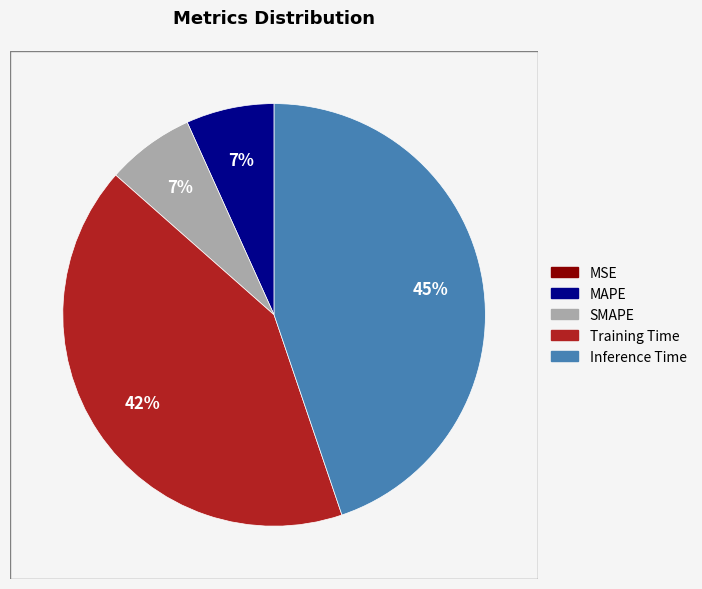

Is there a majority slice in this chart?

No